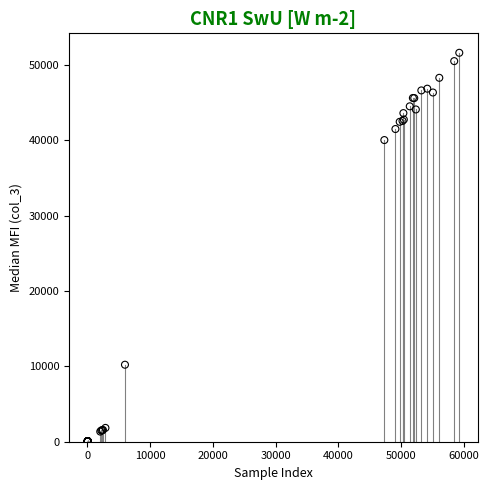

What Y value in the scatter plot is closest to 25820?

40009.0